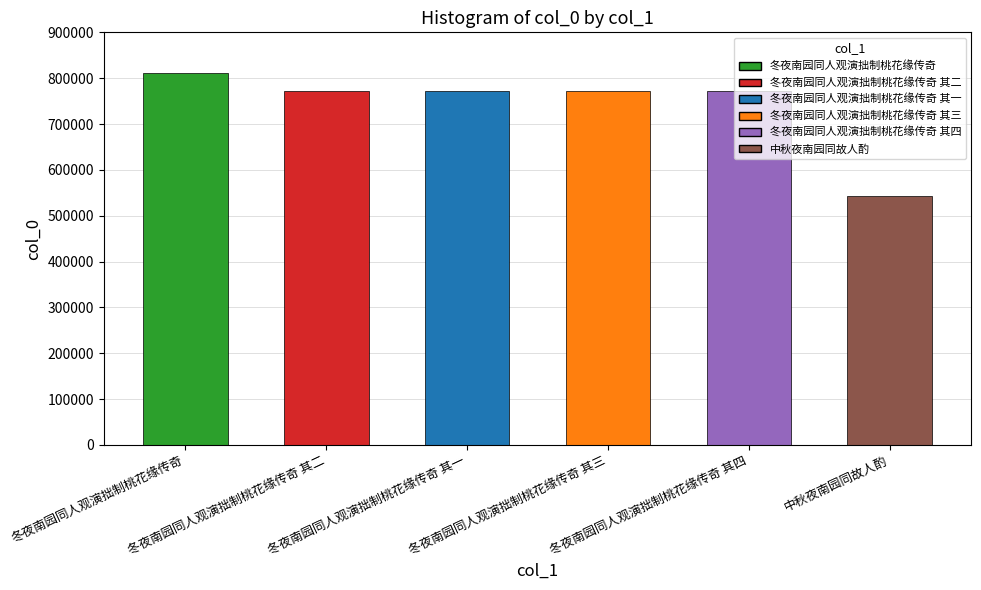

What is the change in value from 冬夜南园同人观演拙制桃花缘传奇 其一 to 冬夜南园同人观演拙制桃花缘传奇 其四?

+3